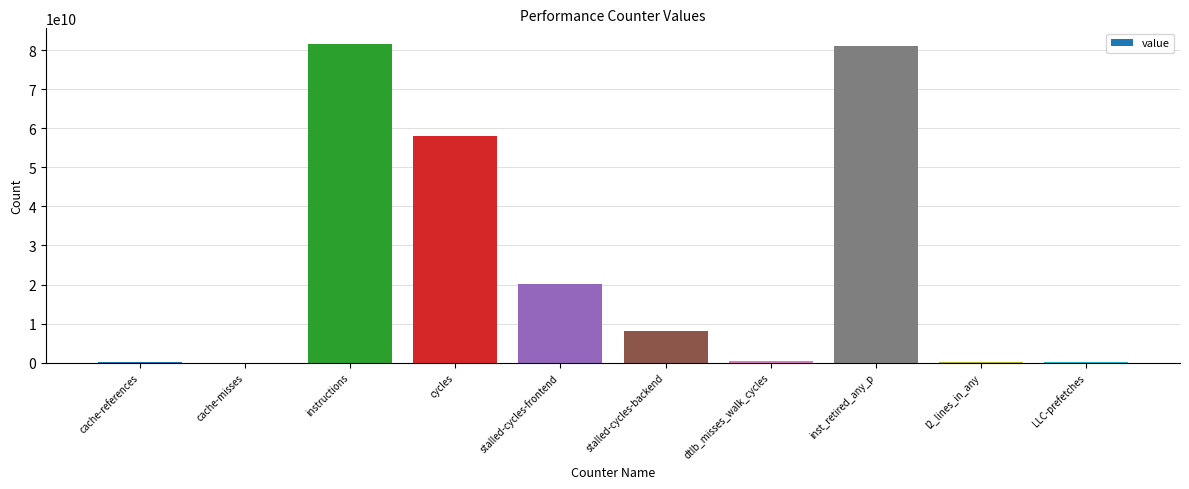

What is the sum of all values?

249810823385